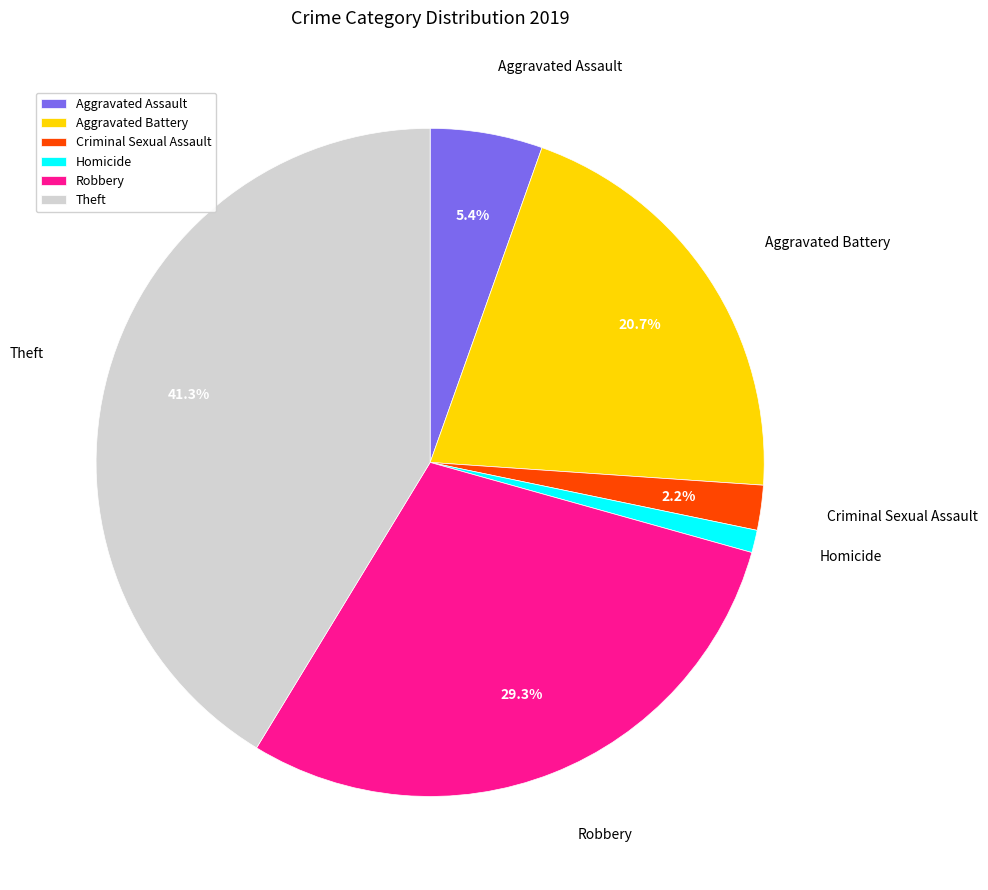

Does Criminal Sexual Assault represent more than half of the total?

No